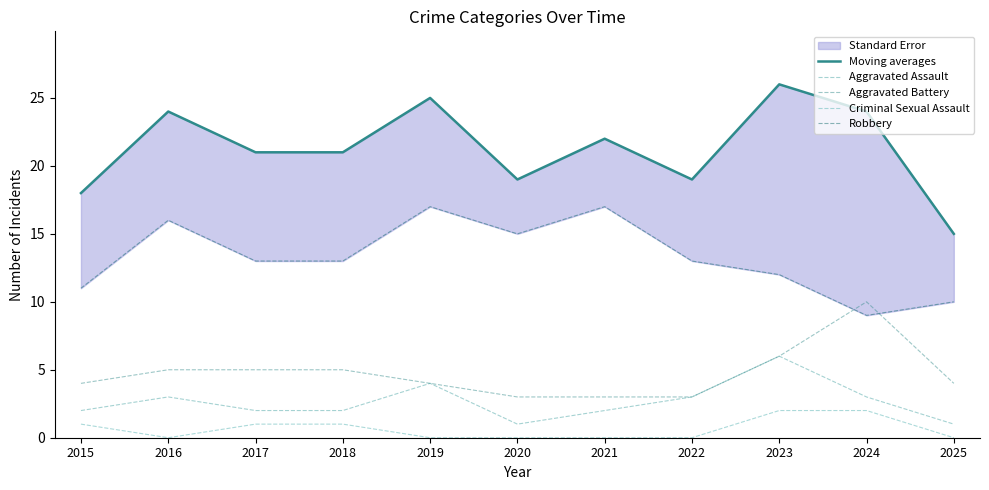

The value of Robbery at 2019 is 17. True or false?

True